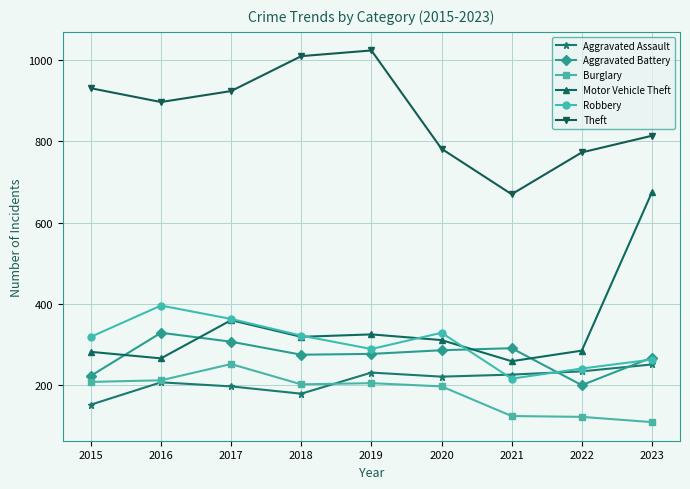

What is the difference between the maximum and second lowest values in the Aggravated Battery series?

106